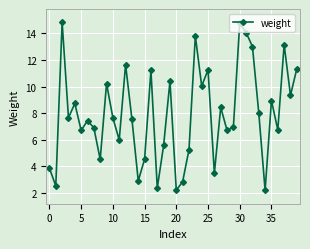

What is the value of the 3rd point from the left?

14.8